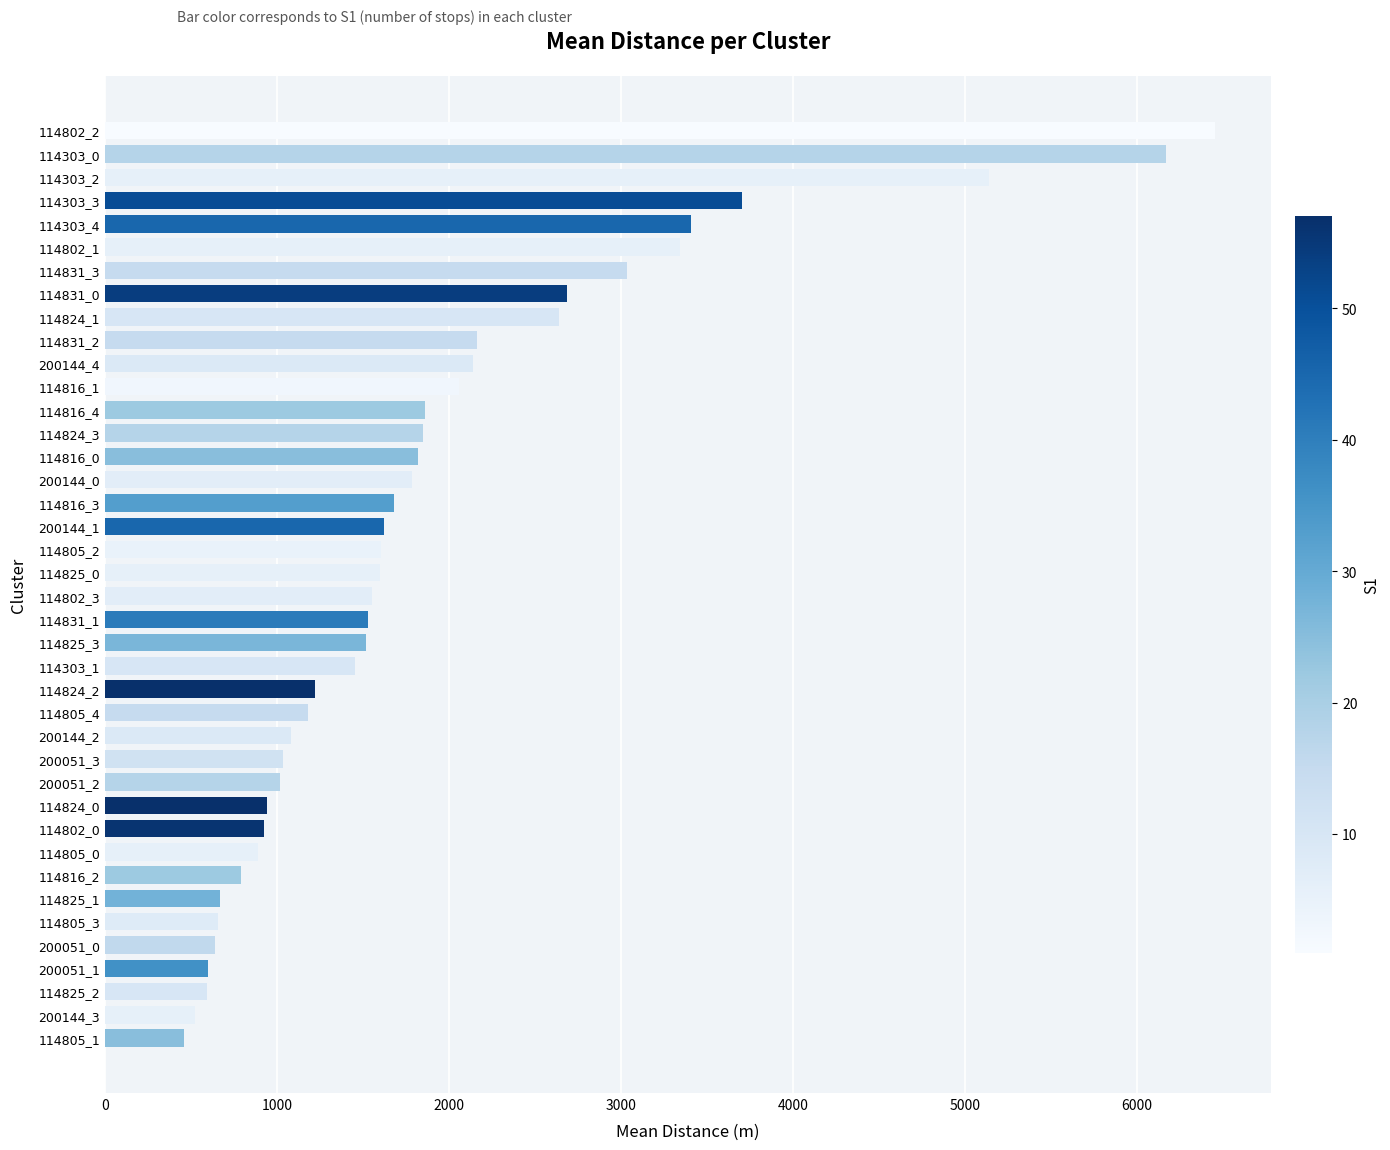

Which has a higher value, 114303_3 or 114802_0?

114303_3